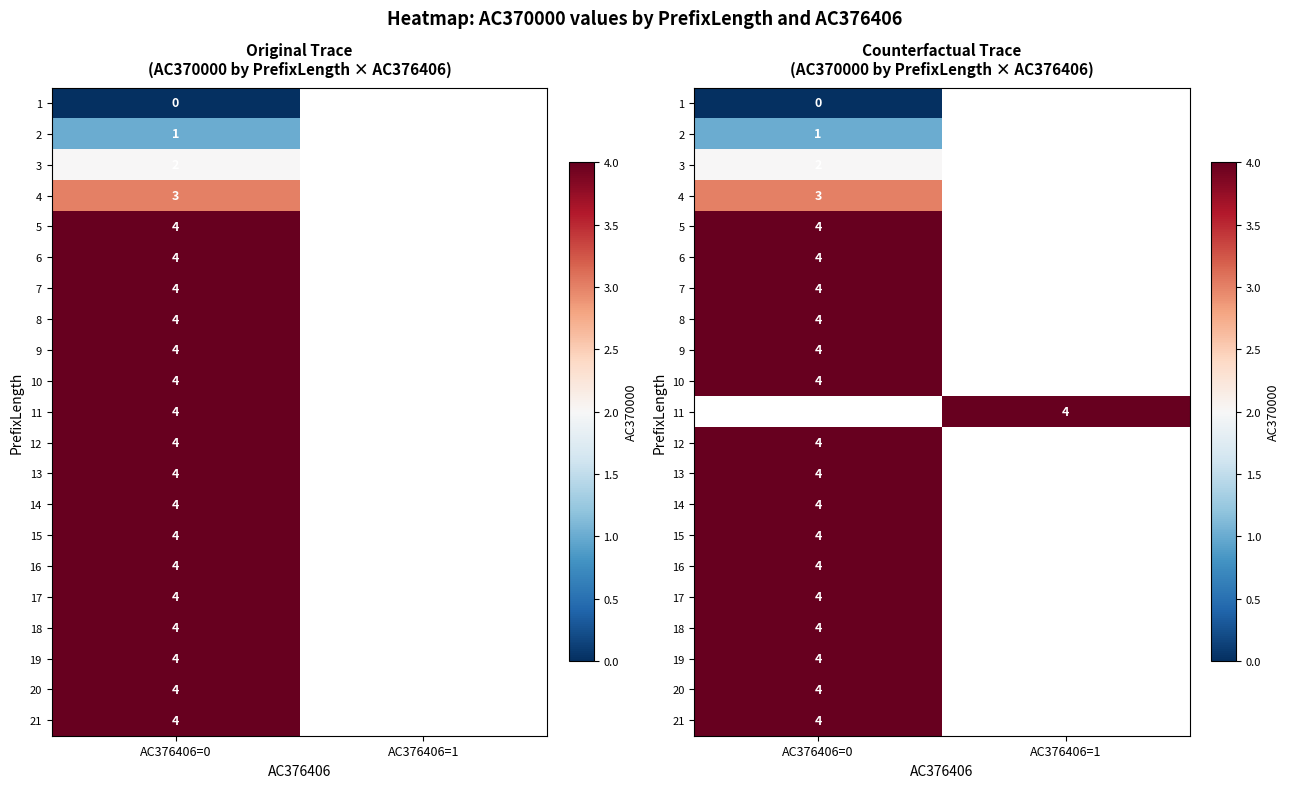

What is the minimum value for 5?

4.0